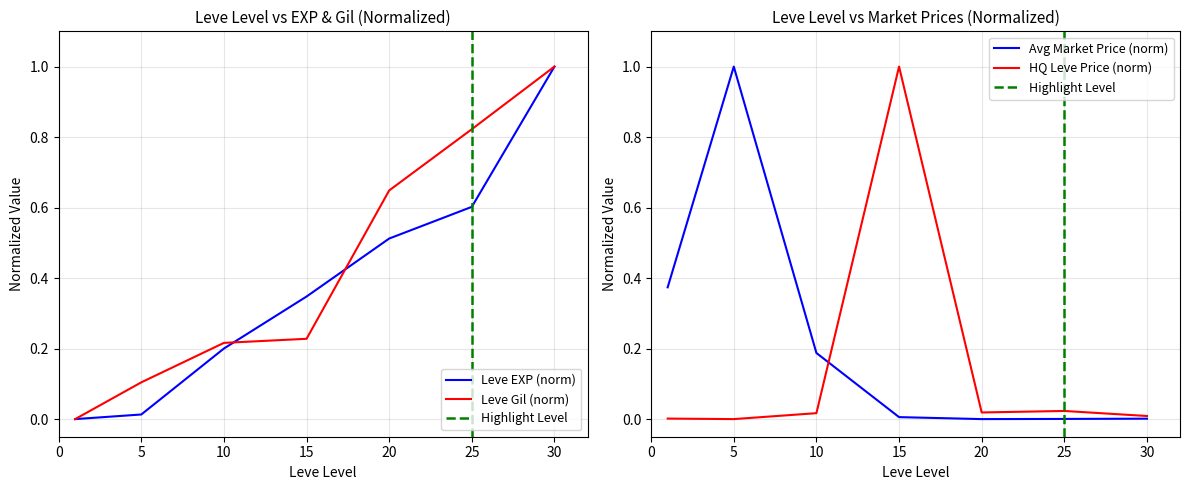

What is the sum of all currentAveragePrice (log) values?

1.6